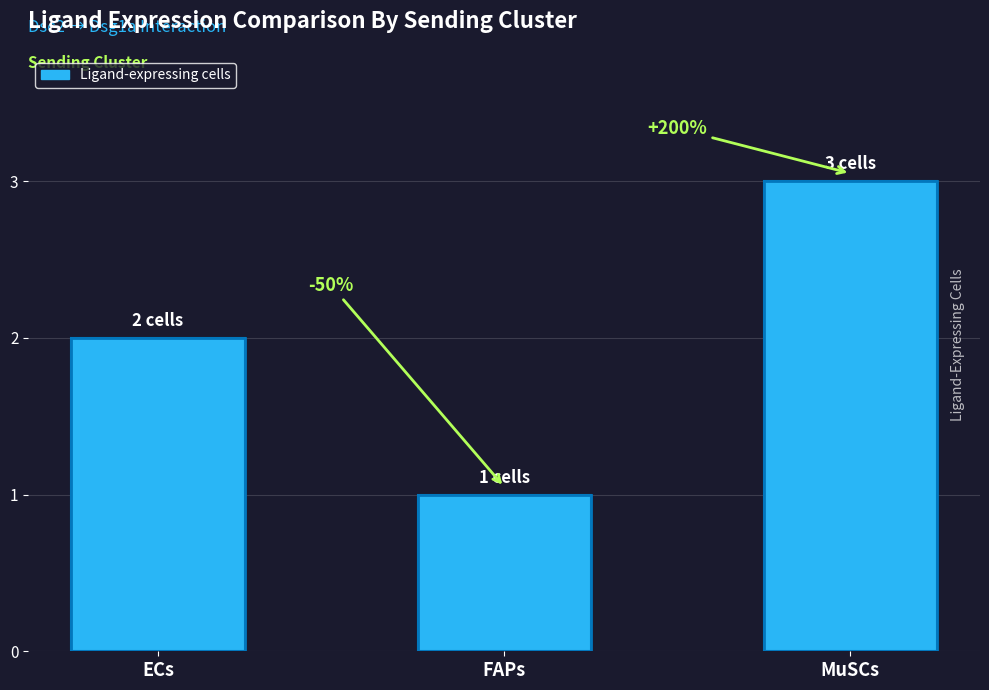

Reading left to right, extract all data points from this chart.

2	1	3